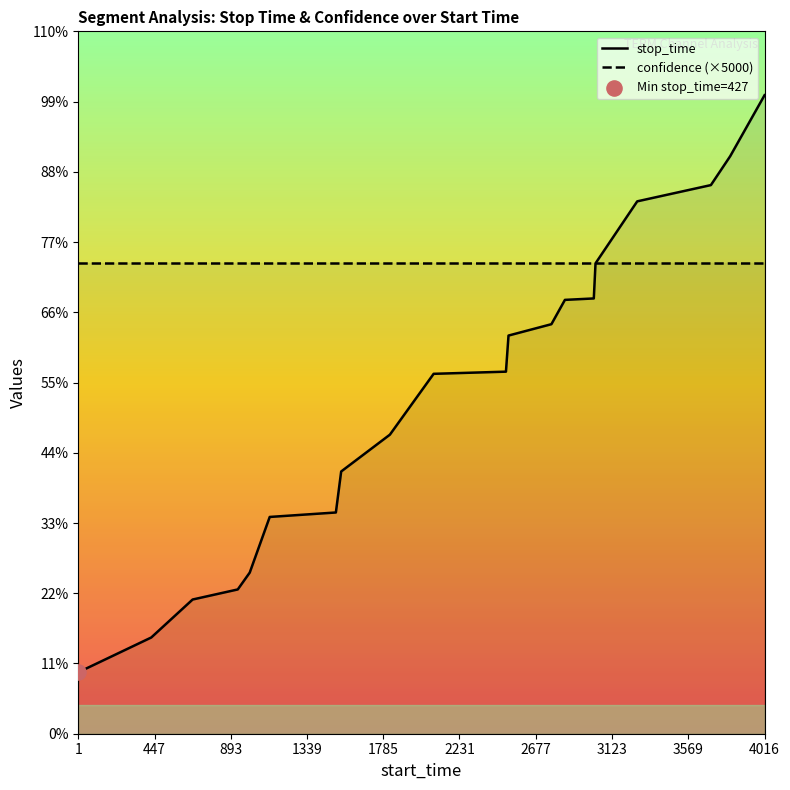

Which has a higher value, 1121 or 1004?

1121